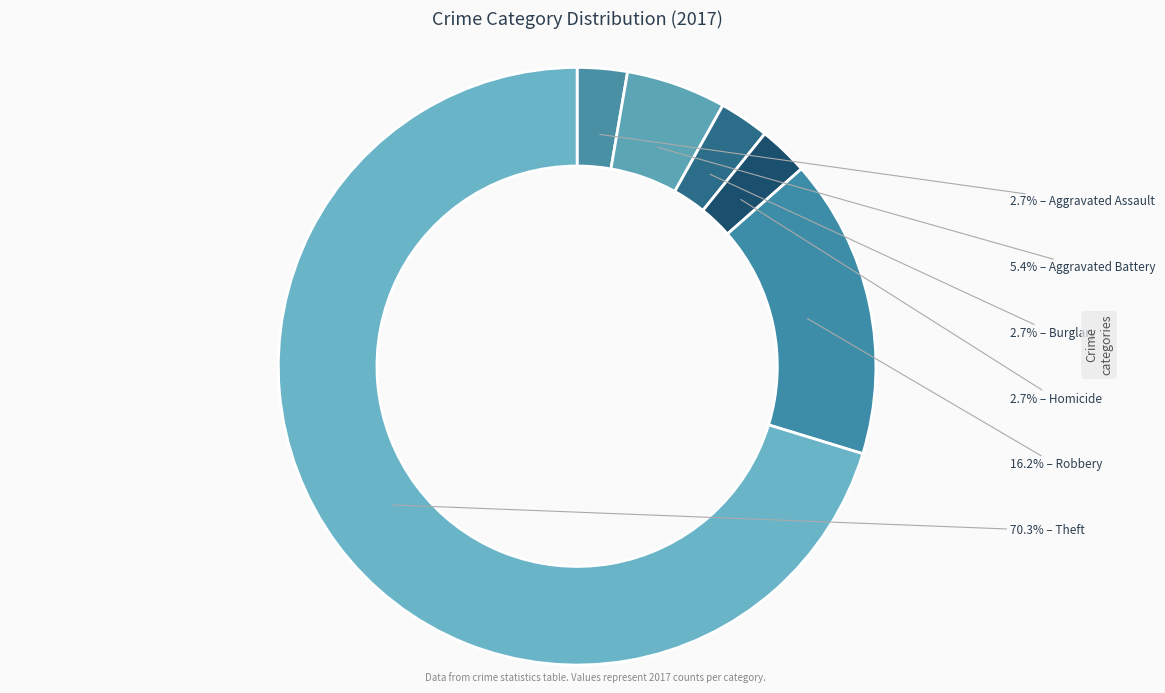

Count the number of slices in the pie.

6